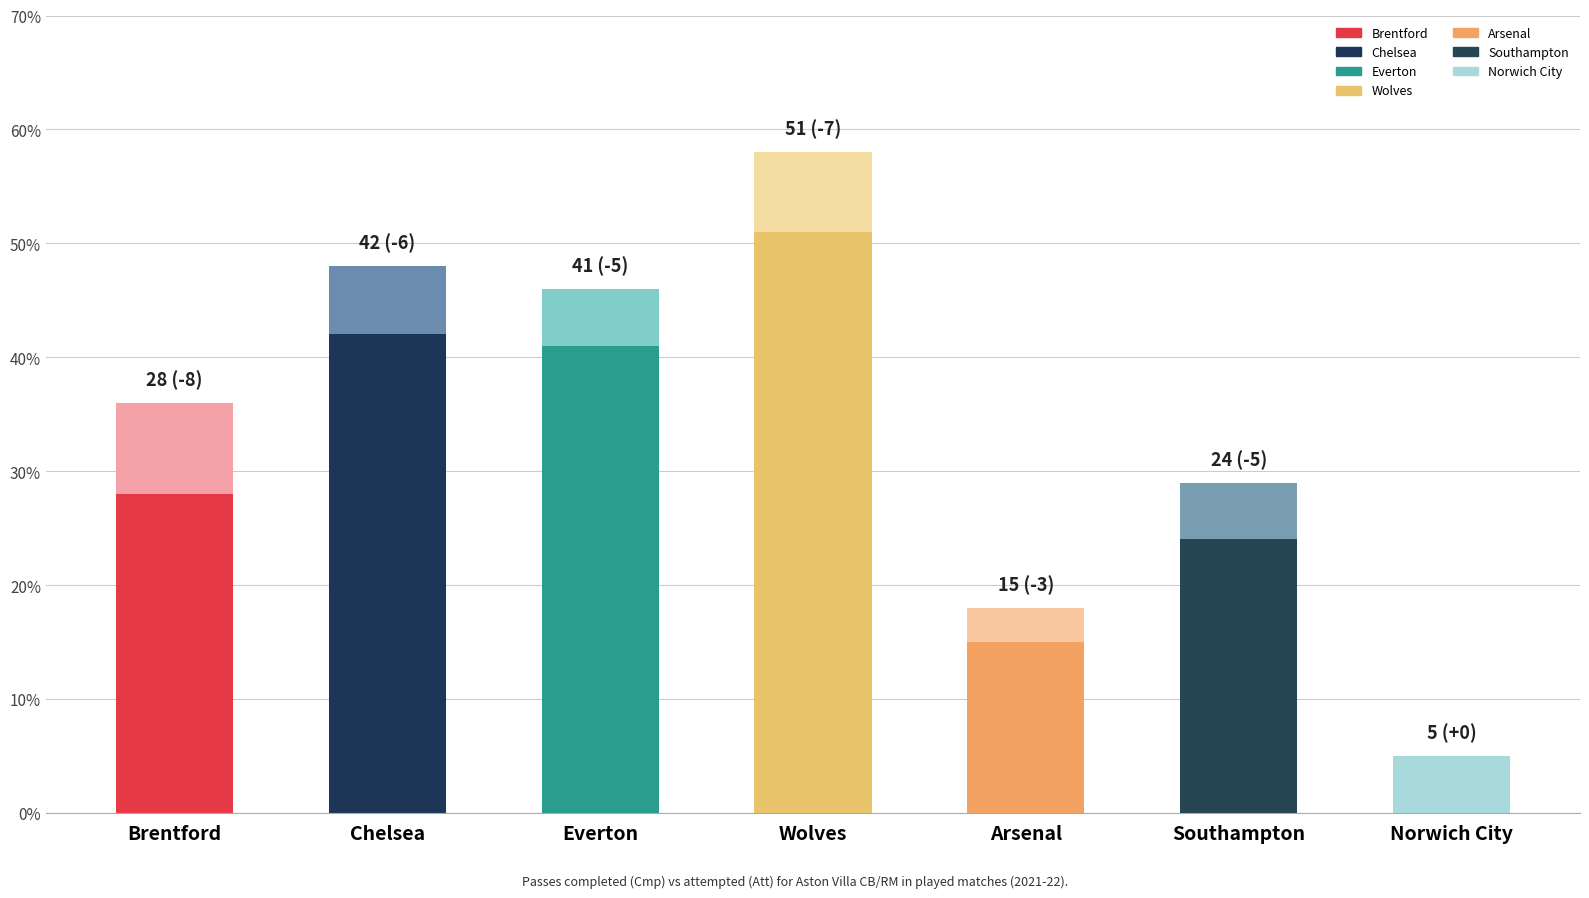

At which label does Cmp reach its peak?

Wolves